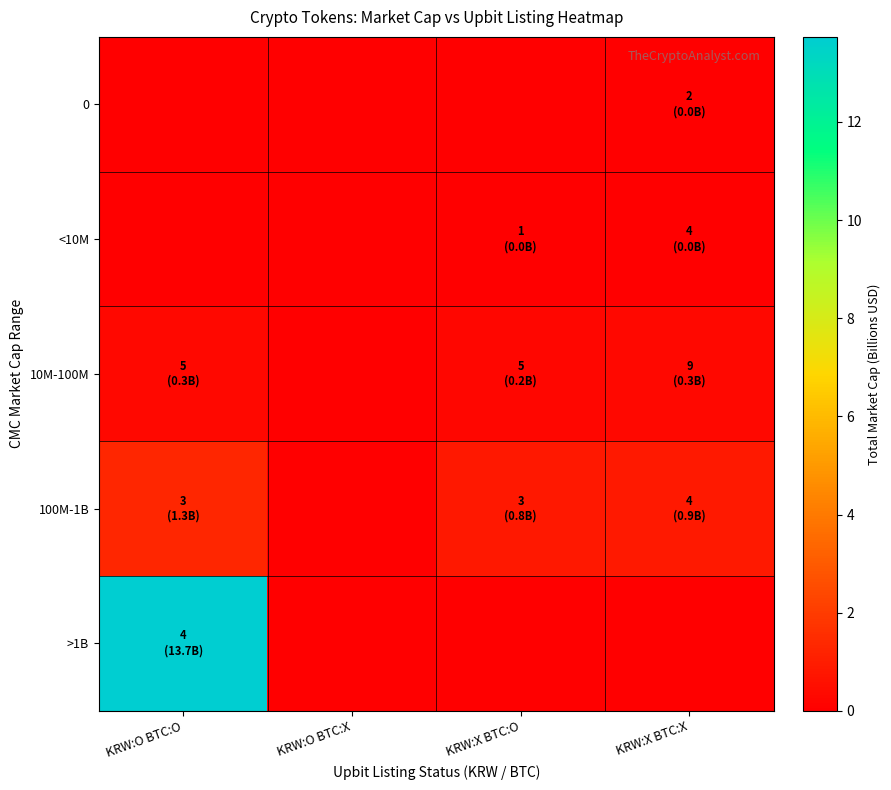

Between KRW:X BTC:O and KRW:X BTC:X, which series saw the biggest shift?

10M-100M